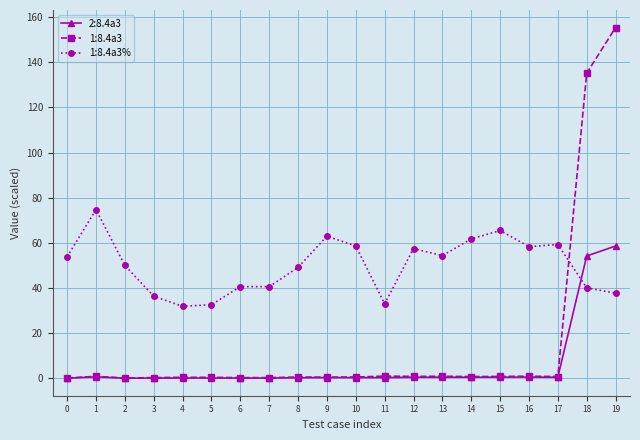

At which category is the sum across all series the highest?

19